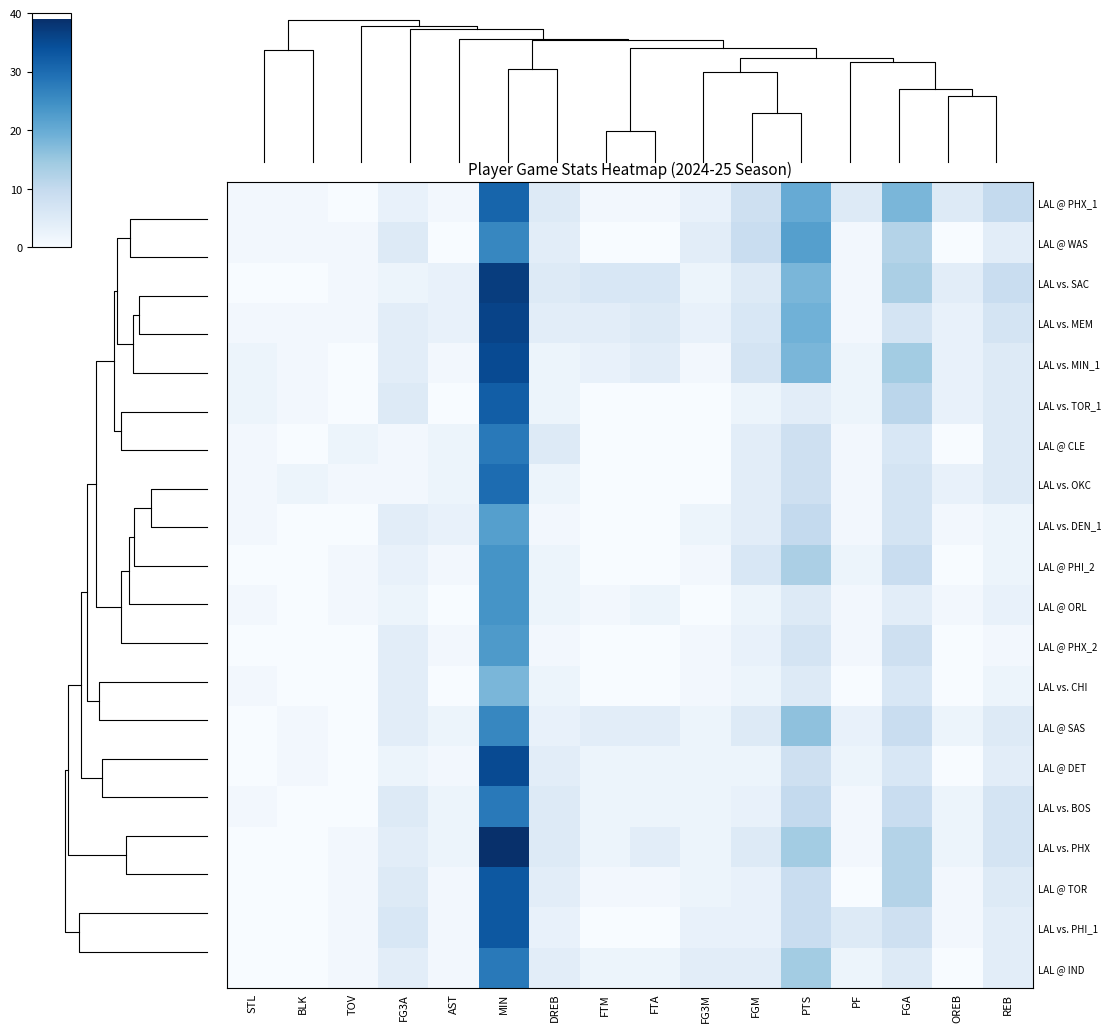

Where is LAL vs. MIN_1 nearest to the value 17?

PTS